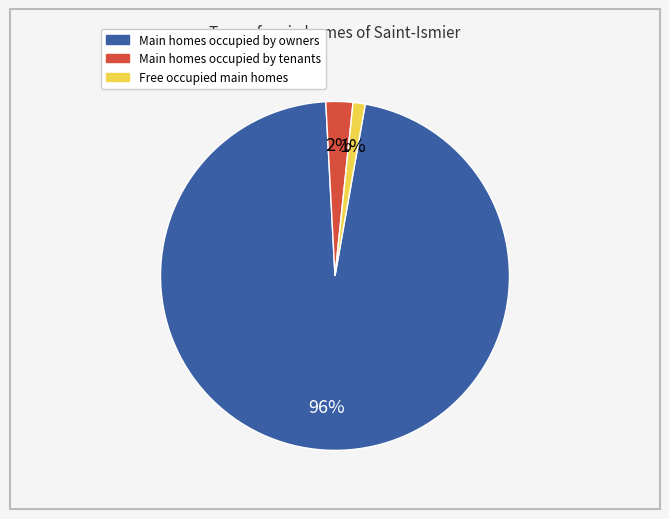

Is there any slice that represents more than half of the pie?

Yes